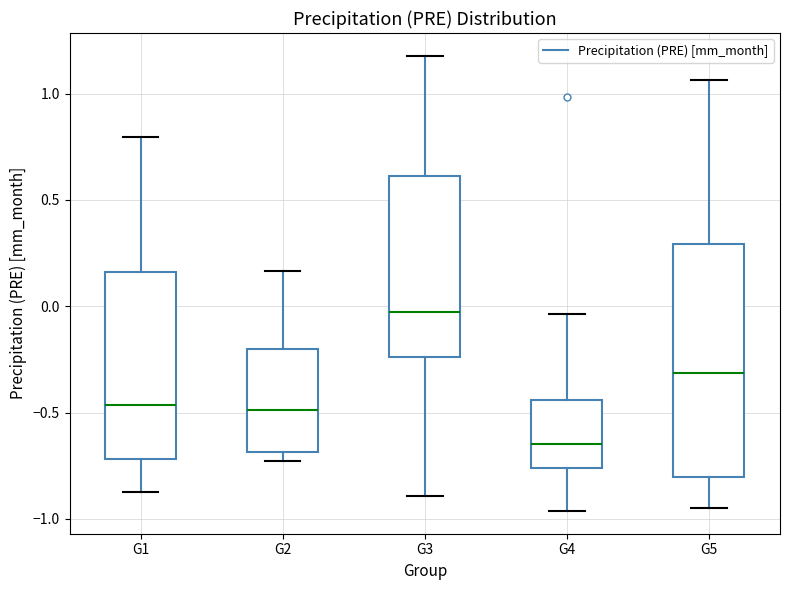

Which box is the tallest, from its lower edge to its upper edge?

G5